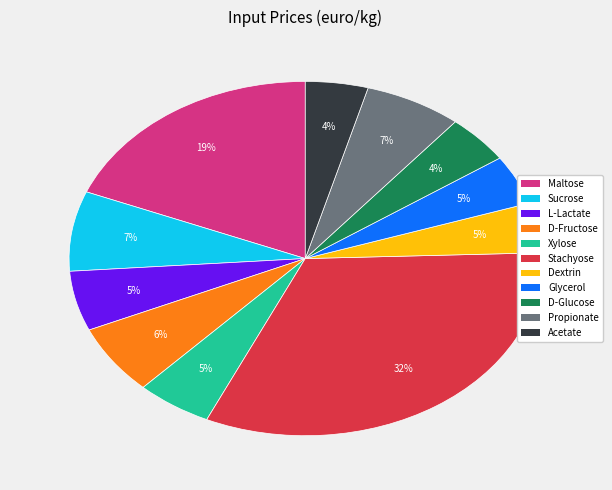

Between D-Fructose and Maltose, which is larger?

Maltose